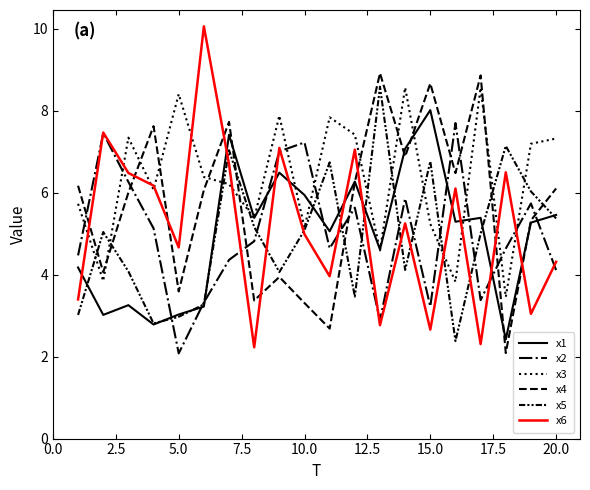

True or false: x6 and x5 intersect in this chart.

True